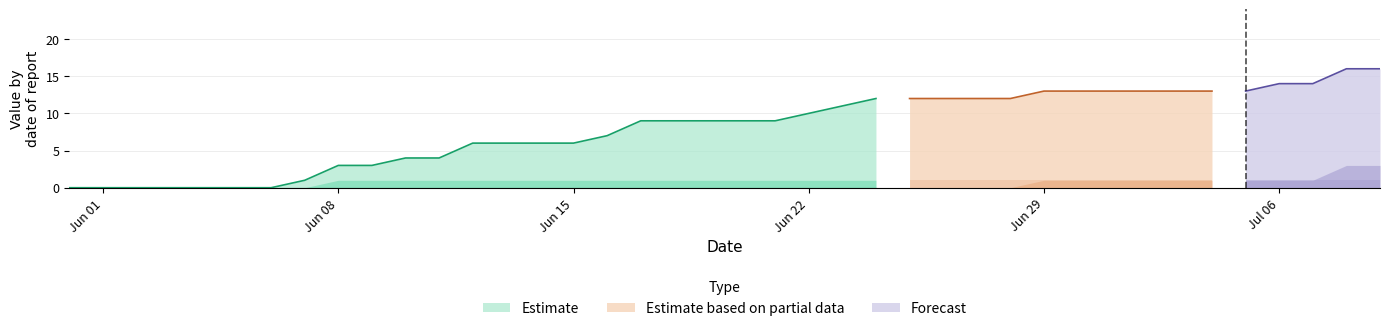

Between 2020-06-13 and 2020-06-08, which is larger?

2020-06-13